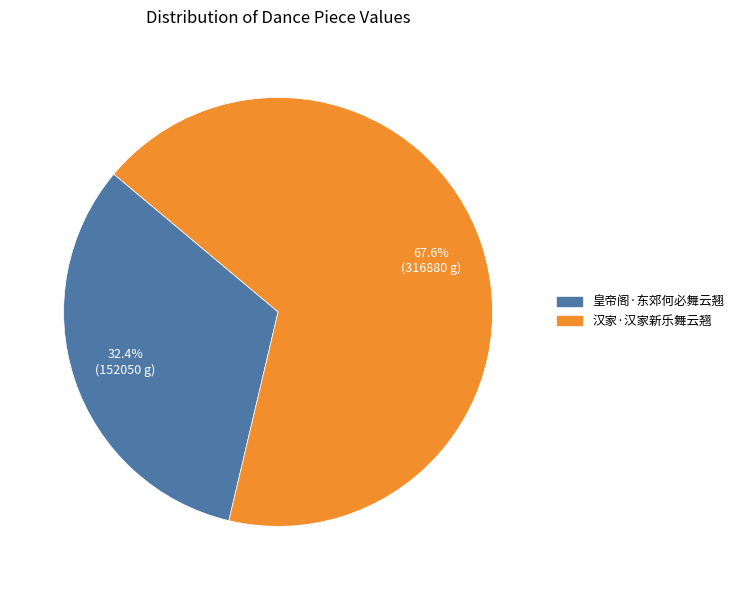

Rank the categories by value from highest to lowest.

汉家·汉家新乐舞云翘, 皇帝阁·东郊何必舞云翘